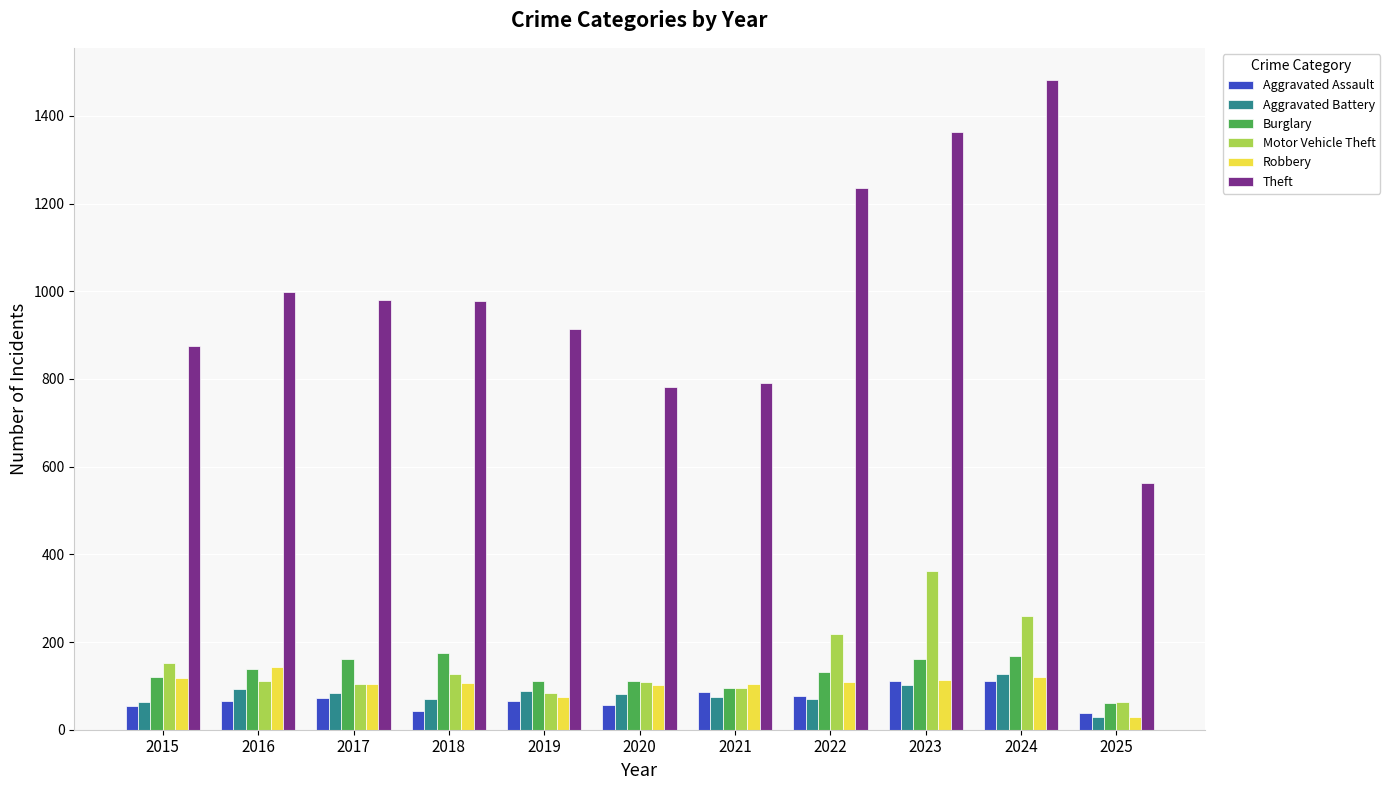

Between 2015 and 2024, which series saw the biggest shift?

Theft